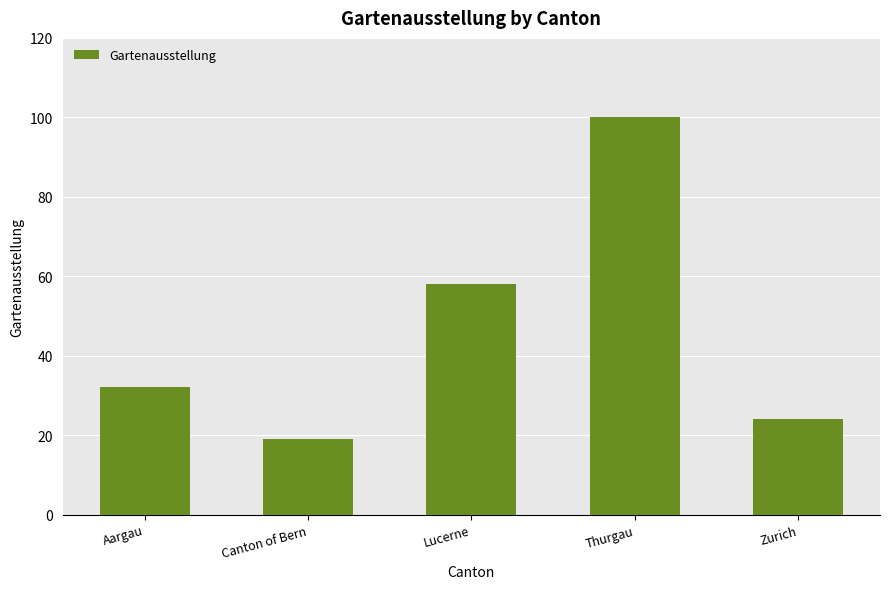

What is the label of the 4th bar from the right?

Canton of Bern